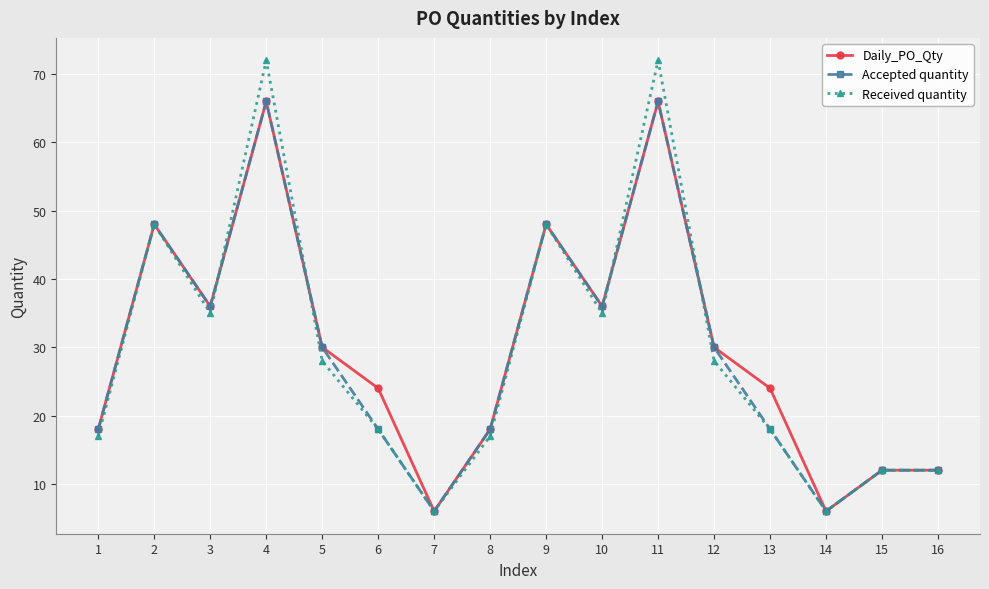

What is the average value of the Accepted quantity series?

29